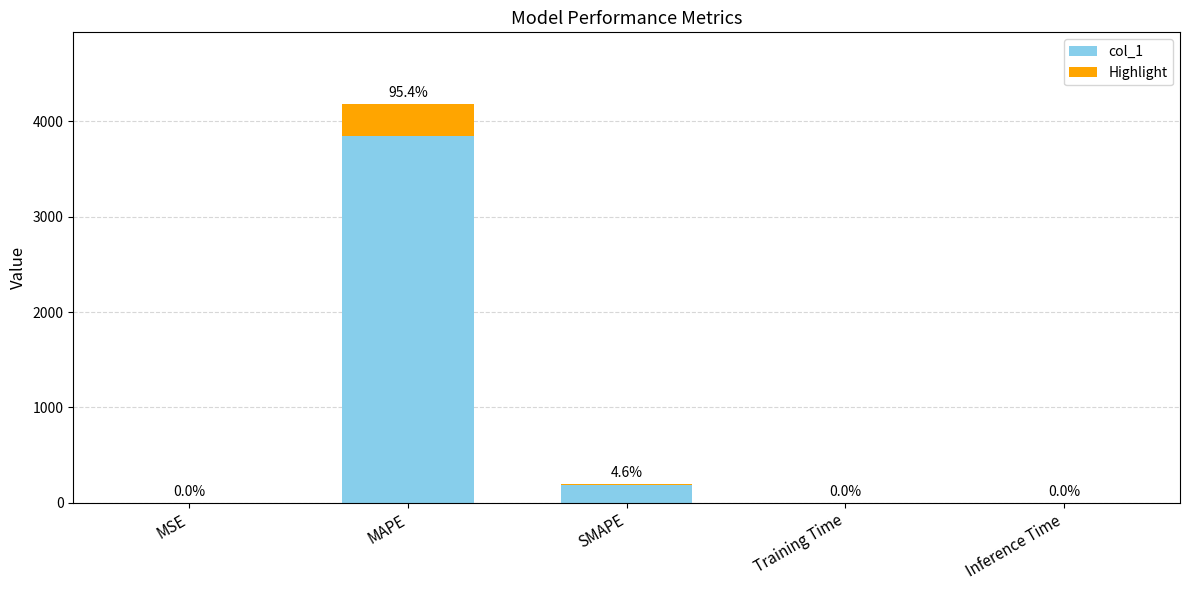

Rank the categories by value from lowest to highest.

Inference Time, Training Time, MSE, SMAPE, MAPE